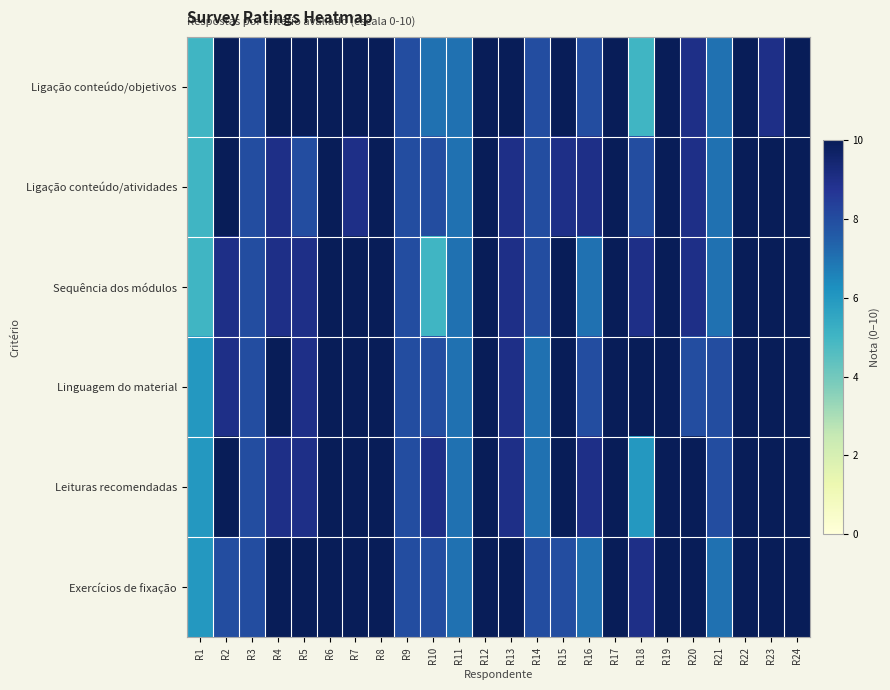

Reading left to right, list all the values displayed in this chart.

Ligação conteúdo/objetivos: R1=5	R2=10	R3=8	R4=10	R5=10	R6=10	R7=10	R8=10	R9=8	R10=7	R11=7	R12=10	R13=10	R14=8	R15=10	R16=8	R17=10	R18=5	R19=10	R20=9	R21=7	R22=10	R23=9	R24=10
Ligação conteúdo/atividades: R1=5	R2=10	R3=8	R4=9	R5=8	R6=10	R7=9	R8=10	R9=8	R10=8	R11=7	R12=10	R13=9	R14=8	R15=9	R16=9	R17=10	R18=8	R19=10	R20=9	R21=7	R22=10	R23=10	R24=10
Sequência dos módulos: R1=5	R2=9	R3=8	R4=9	R5=9	R6=10	R7=10	R8=10	R9=8	R10=5	R11=7	R12=10	R13=9	R14=8	R15=10	R16=7	R17=10	R18=9	R19=10	R20=9	R21=7	R22=10	R23=10	R24=10
Linguagem do material: R1=6	R2=9	R3=8	R4=10	R5=9	R6=10	R7=10	R8=10	R9=8	R10=8	R11=7	R12=10	R13=9	R14=7	R15=10	R16=8	R17=10	R18=10	R19=10	R20=8	R21=8	R22=10	R23=10	R24=10
Leituras recomendadas: R1=6	R2=10	R3=8	R4=9	R5=9	R6=10	R7=10	R8=10	R9=8	R10=9	R11=7	R12=10	R13=9	R14=7	R15=10	R16=9	R17=10	R18=6	R19=10	R20=10	R21=8	R22=10	R23=10	R24=10
Exercícios de fixação: R1=6	R2=8	R3=8	R4=10	R5=10	R6=10	R7=10	R8=10	R9=8	R10=8	R11=7	R12=10	R13=10	R14=8	R15=8	R16=7	R17=10	R18=9	R19=10	R20=10	R21=7	R22=10	R23=10	R24=10